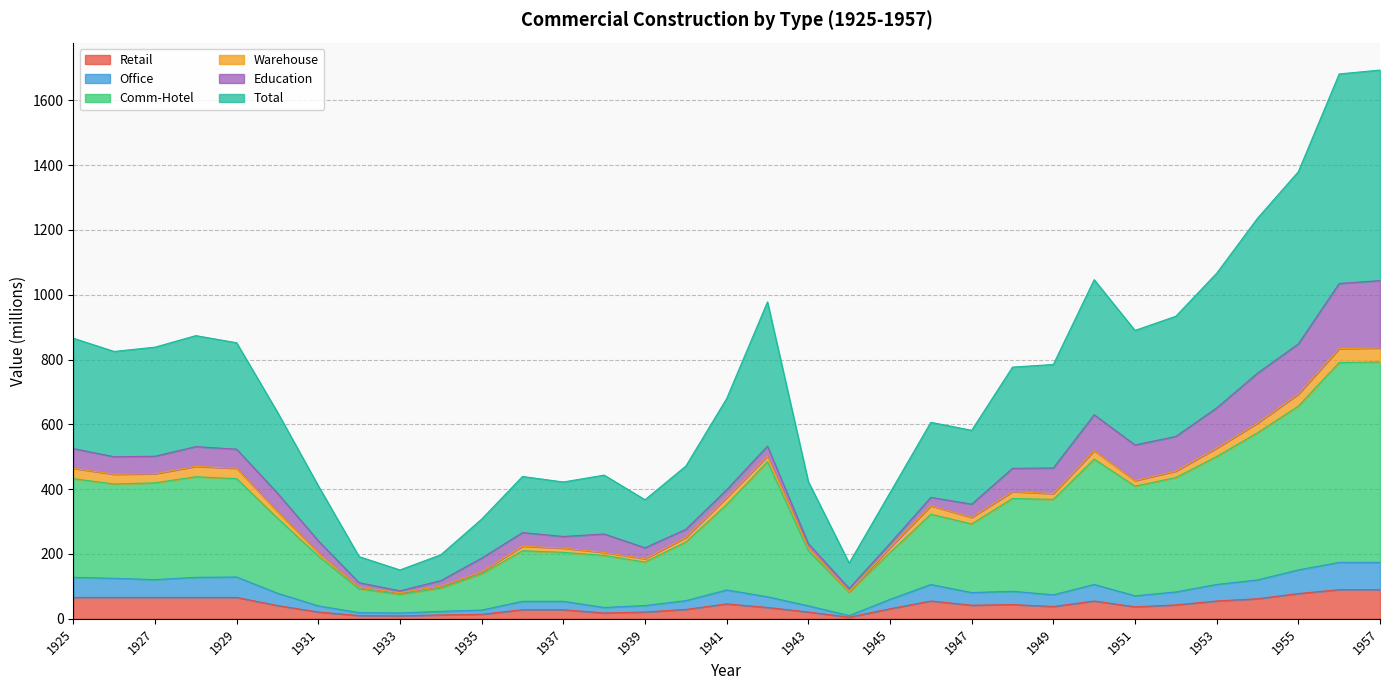

What is the highest value of the Retail series?

90.0